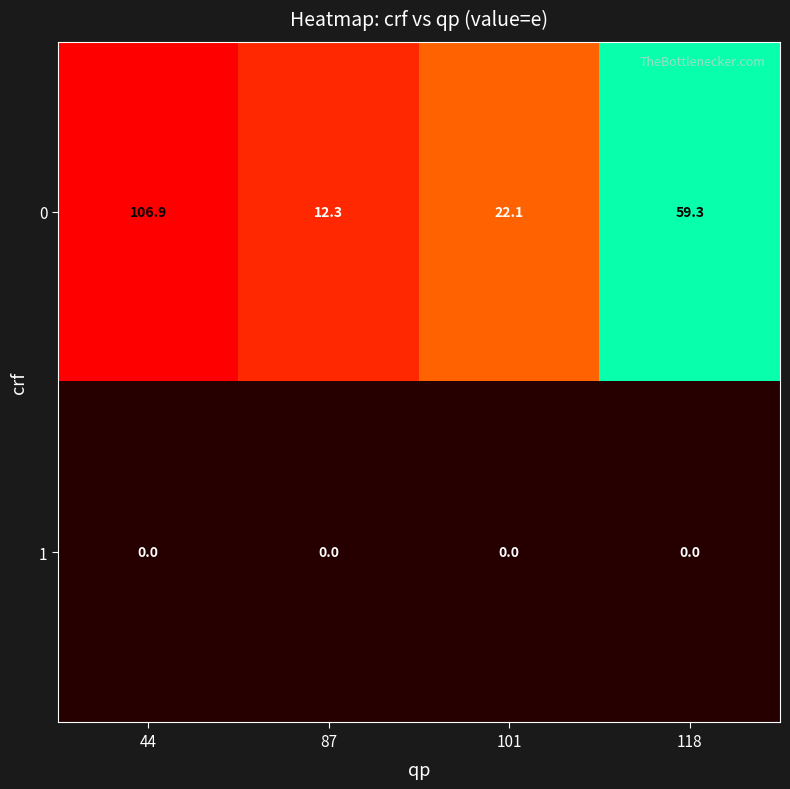

Reading left to right, list all the values displayed in this chart.

0: 106.9	12.3	22.1	59.3
1: 0.0	0.0	0.0	0.0